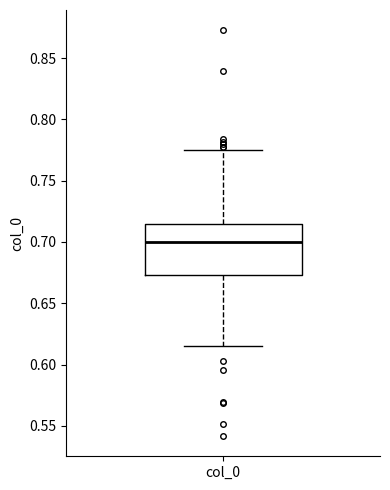

Transcribe this box plot: give where the median line is, the range the box spans, and where the two whiskers end, as read against the y-axis. The values are not printed on the chart, so give them approximately, as read against the axis.

median 0.700, box 0.675 to 0.715, whiskers 0.615 to 0.775